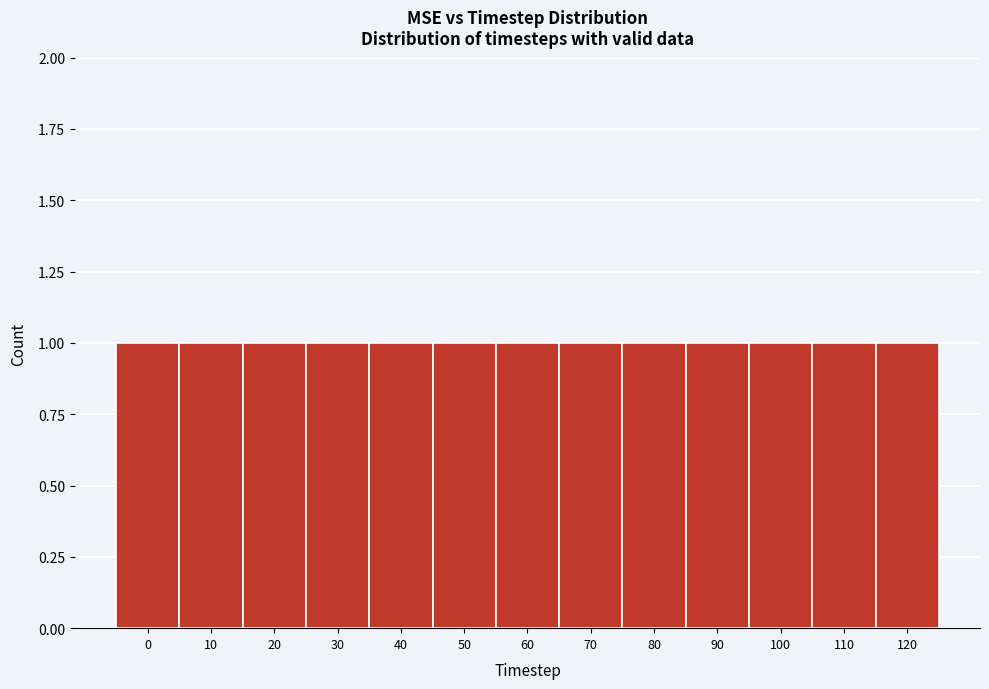

Reading left to right, transcribe this chart: for each bar, give the range it covers on the x-axis and its height. The values are not printed on the chart, so give them approximately, as read against the axis.

-5 to 5: 1
5 to 15: 1
15 to 25: 1
25 to 35: 1
35 to 45: 1
45 to 55: 1
55 to 65: 1
65 to 75: 1
75 to 85: 1
85 to 95: 1
95 to 105: 1
105 to 115: 1
115 to 125: 1